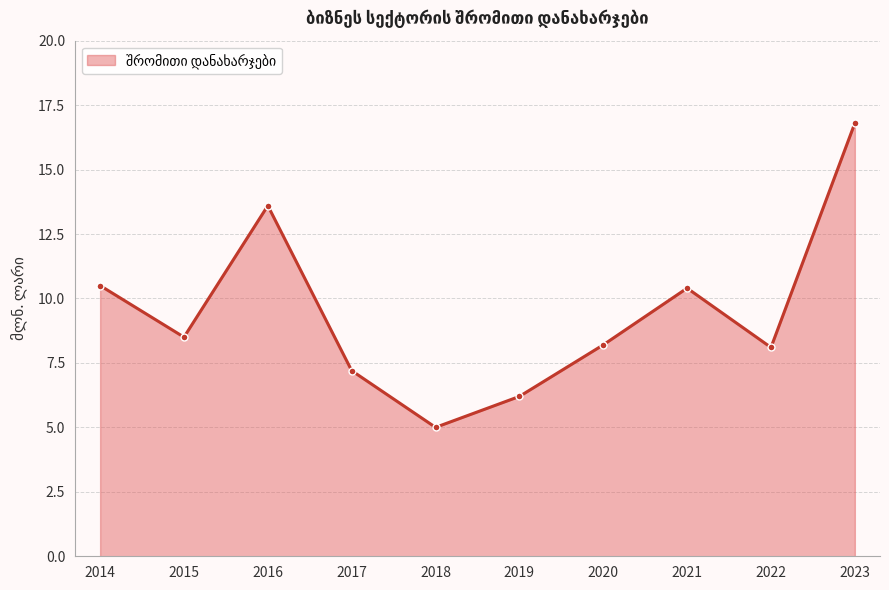

At which category does the chart reach its minimum across all series?

2018